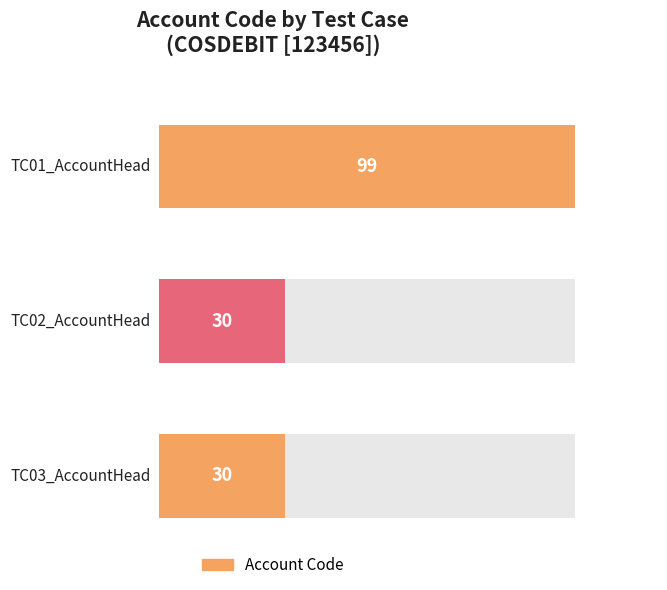

Reading right to left, list all the values displayed in this chart.

TC03_AccountHead=30	TC02_AccountHead=30	TC01_AccountHead=99